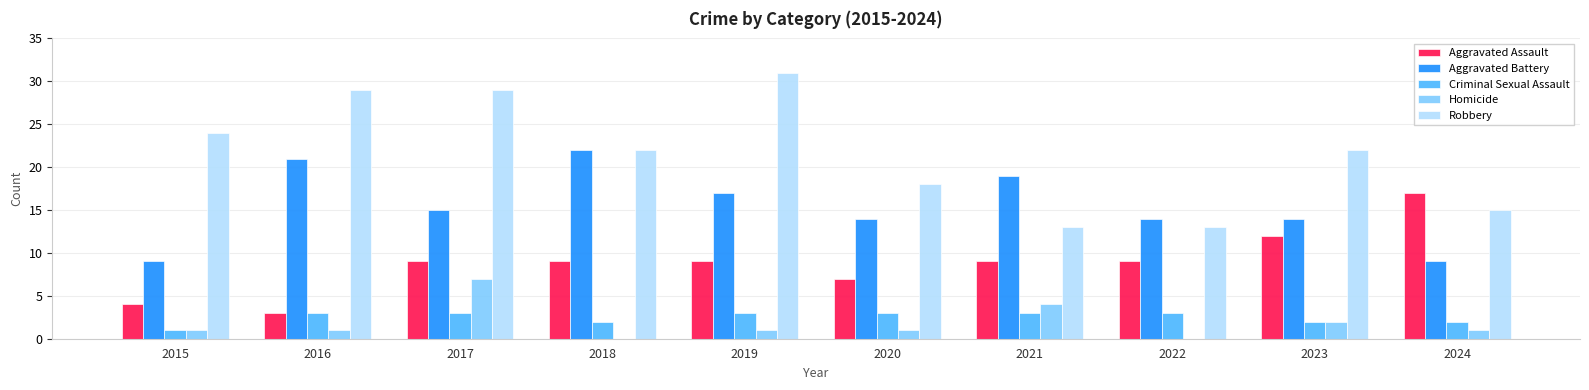

What value does the Robbery series have at 2021, to the nearest 5?

15